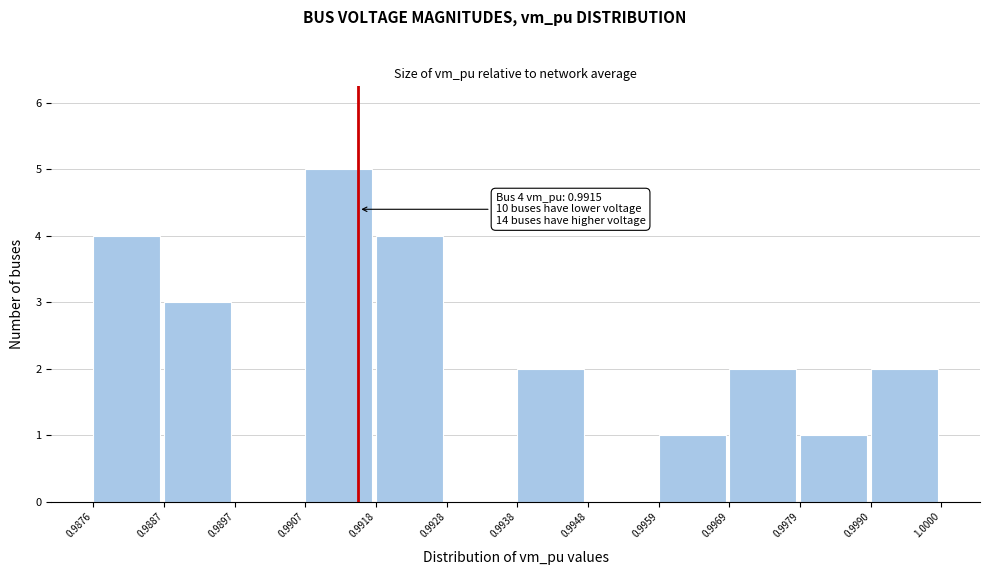

Which range on the x-axis has the tallest bar?

0.9907 to 0.9918